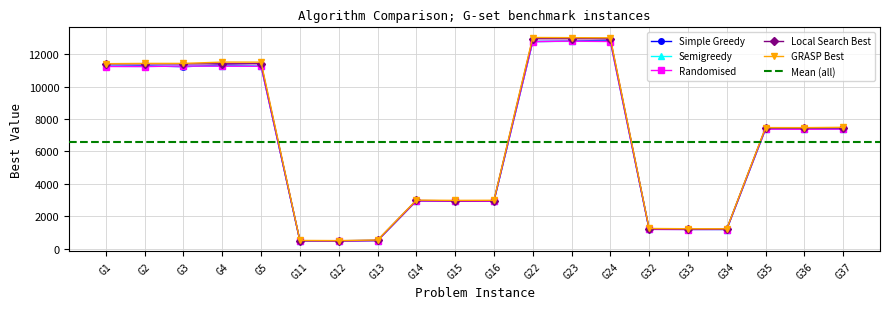

What is the difference between the second highest and minimum values in the Randomised series?

12315